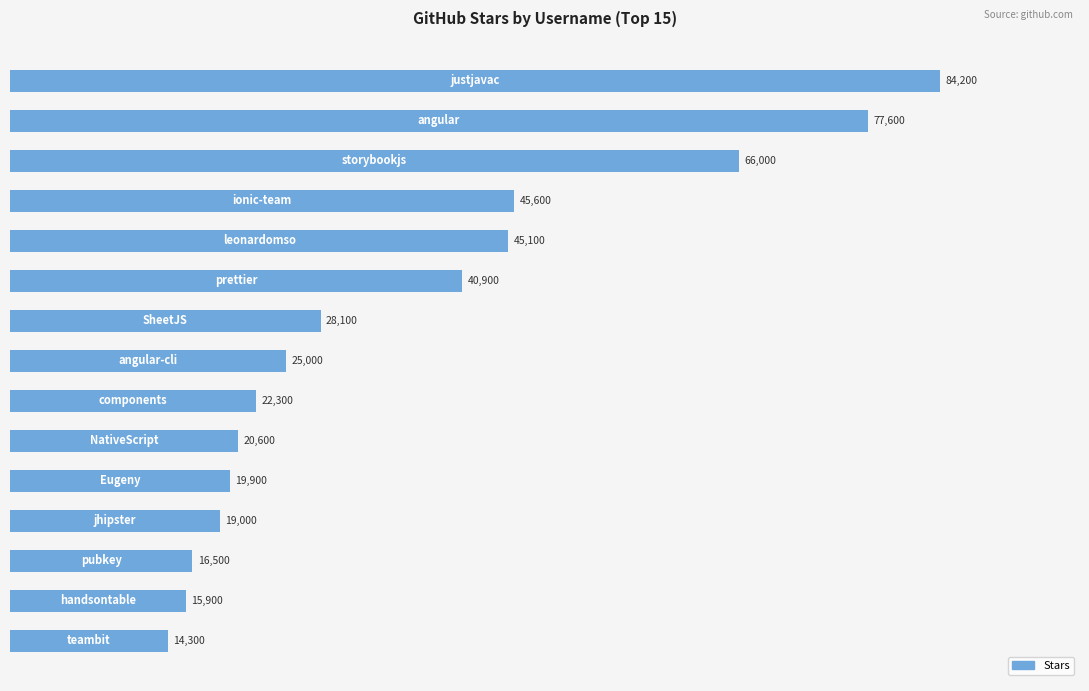

Reading bottom to top, extract all data points from this chart.

14300	15900	16500	19000	19900	20600	22300	25000	28100	40900	45100	45600	66000	77600	84200